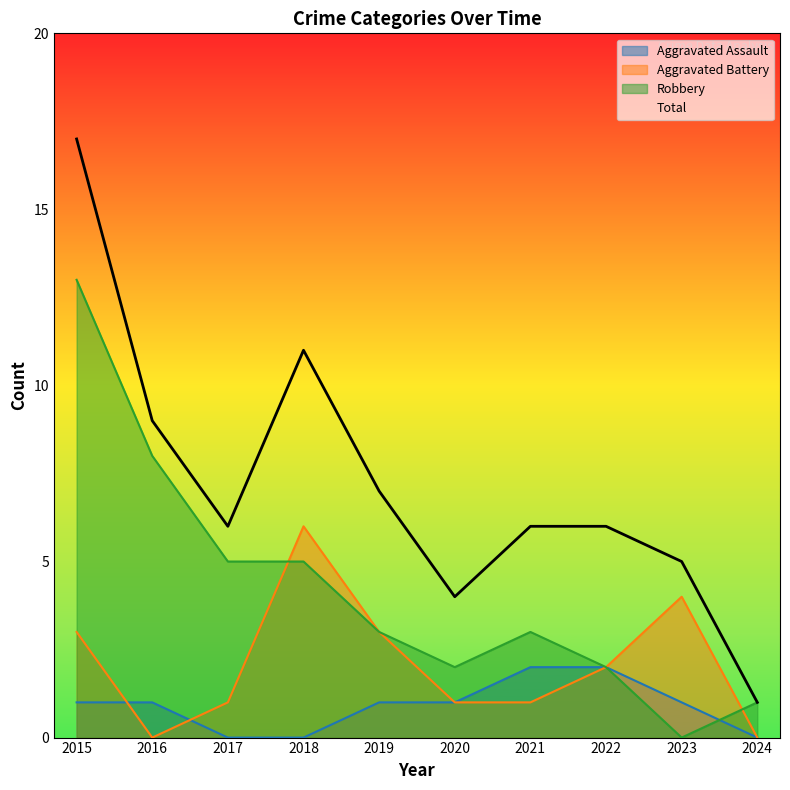

What is the greatest value displayed?

17